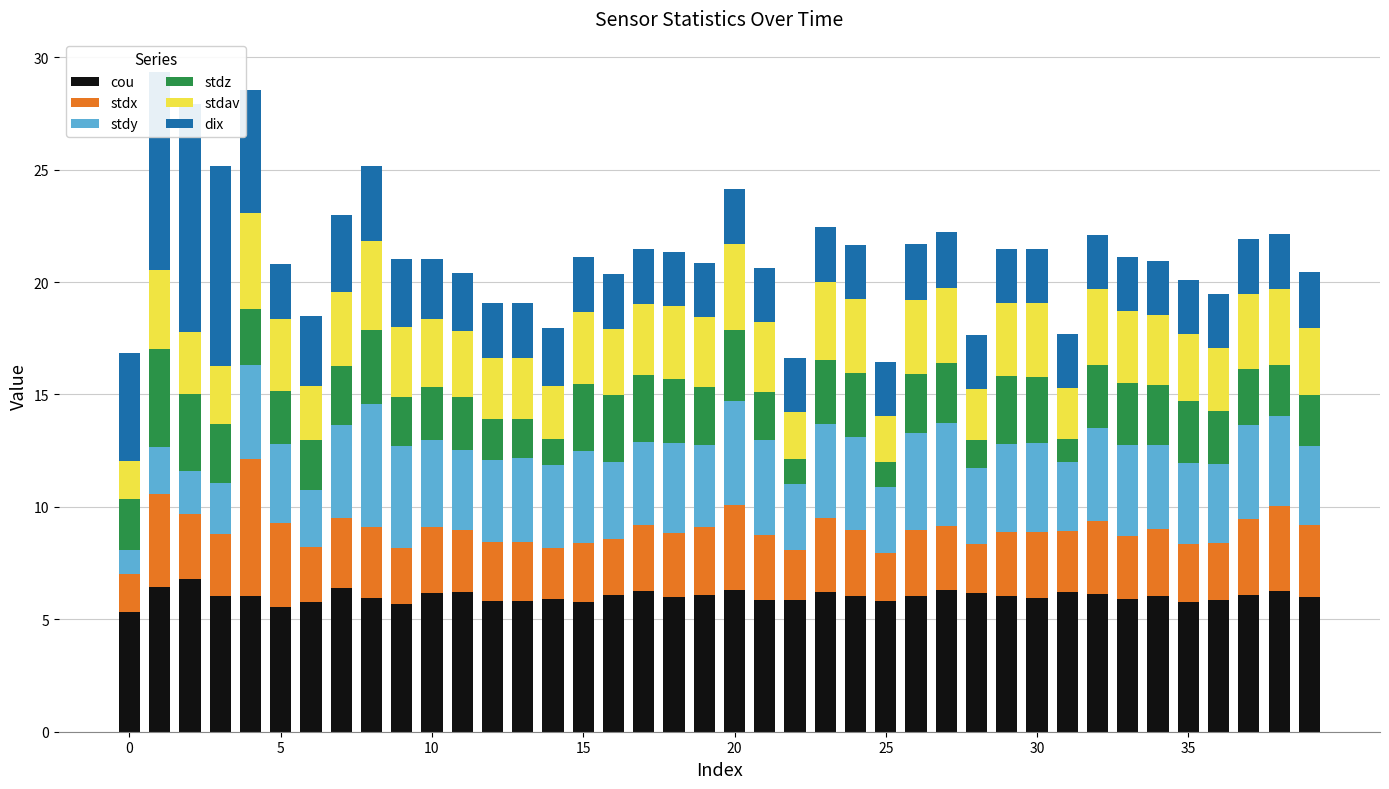

What is the minimum value shown in the chart?

1.0